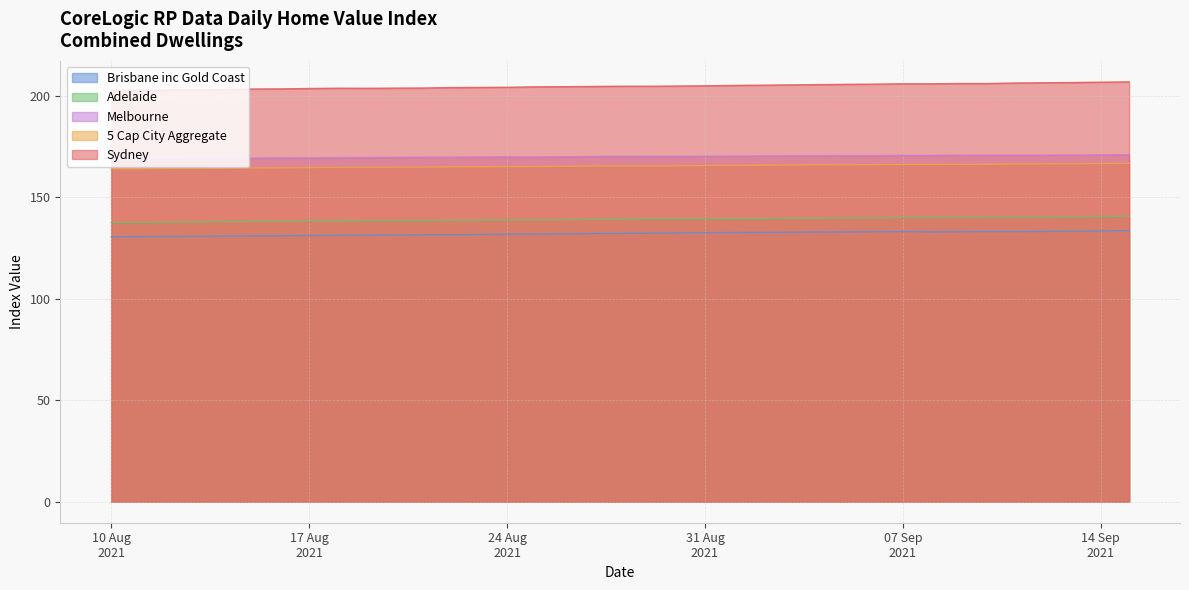

What is the smallest value displayed?

130.6